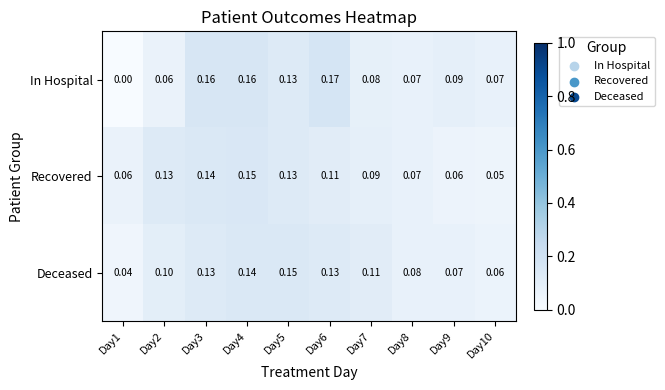

Which series changed the most between Day5 and Day9?

Deceased